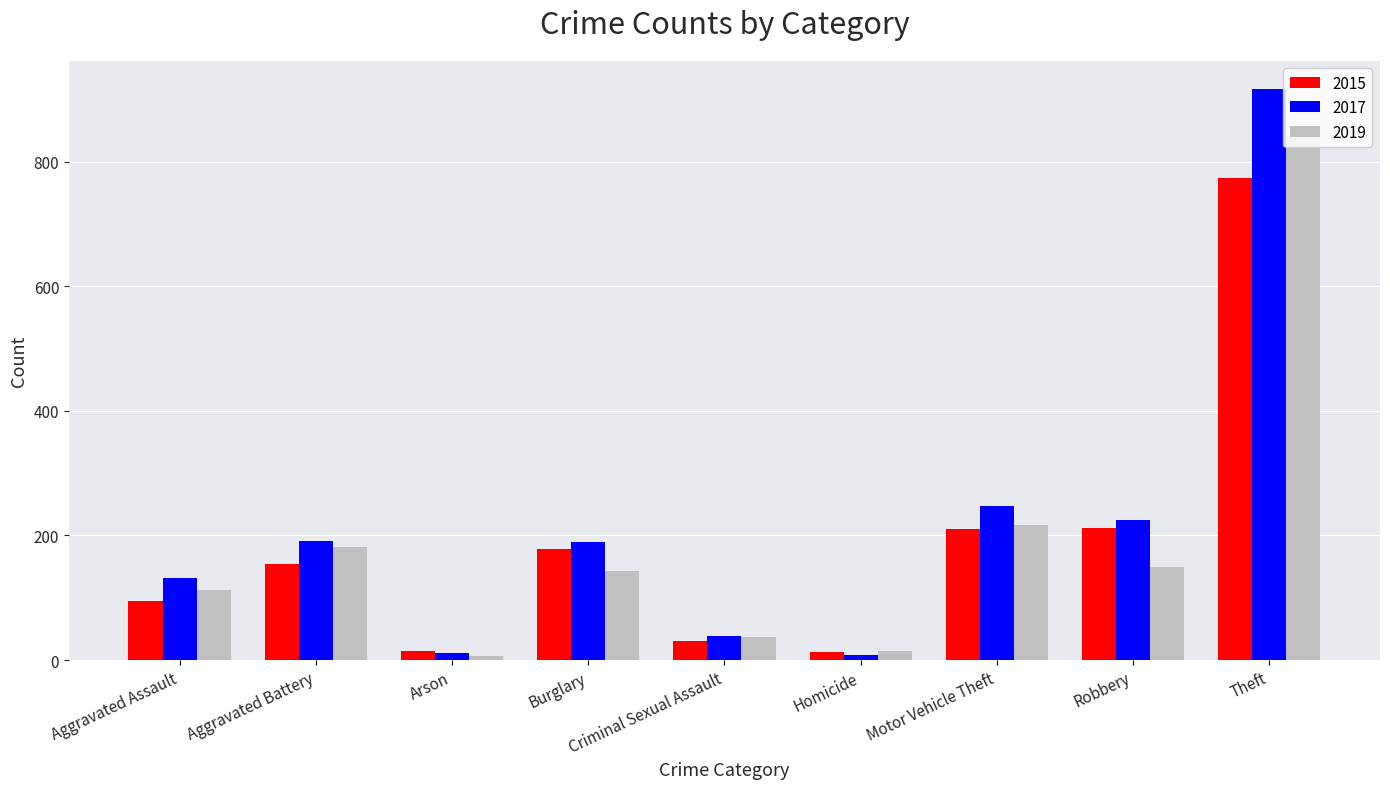

True or false: 2017 has a value of 12 at Arson.

True